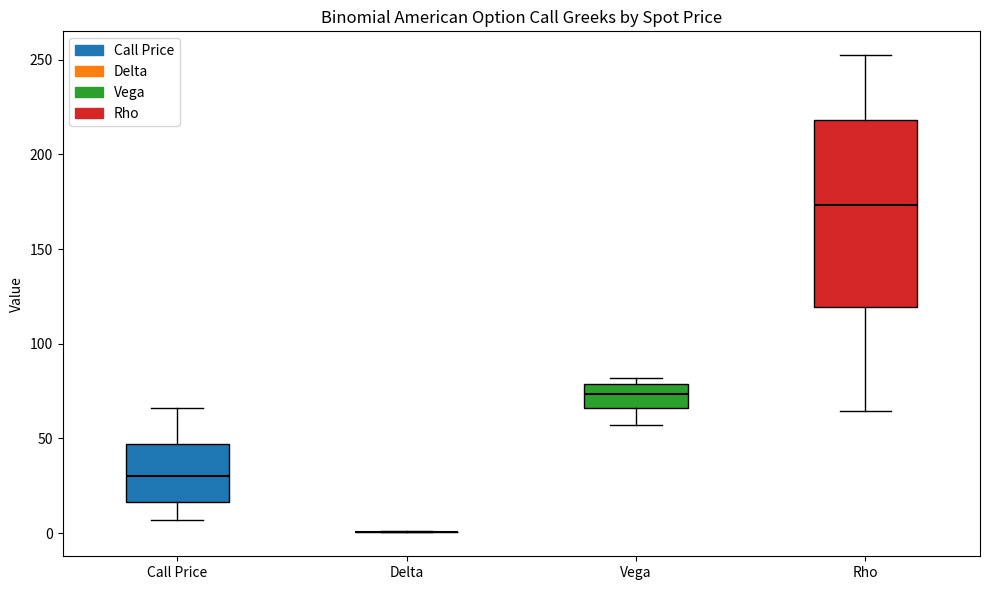

Which box is the tallest, from its lower edge to its upper edge?

Rho